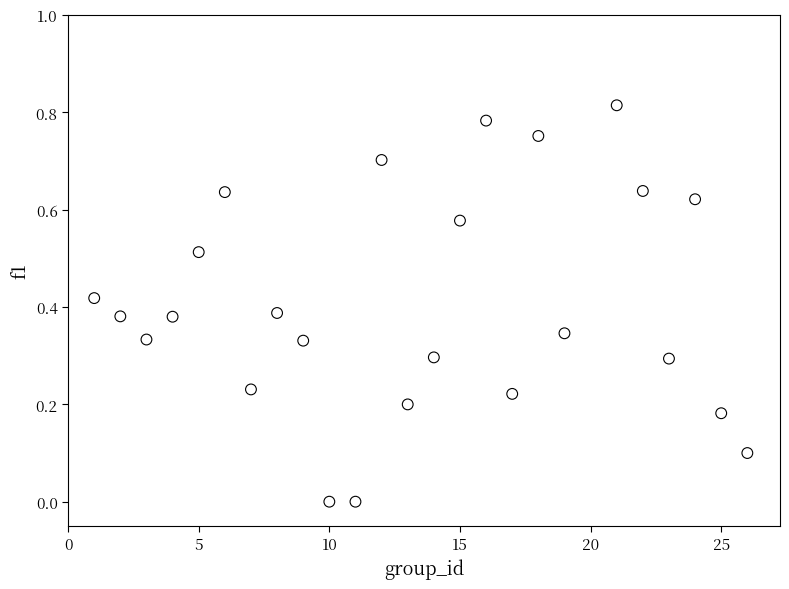

What is the range of X values (max minus min)?

25.0